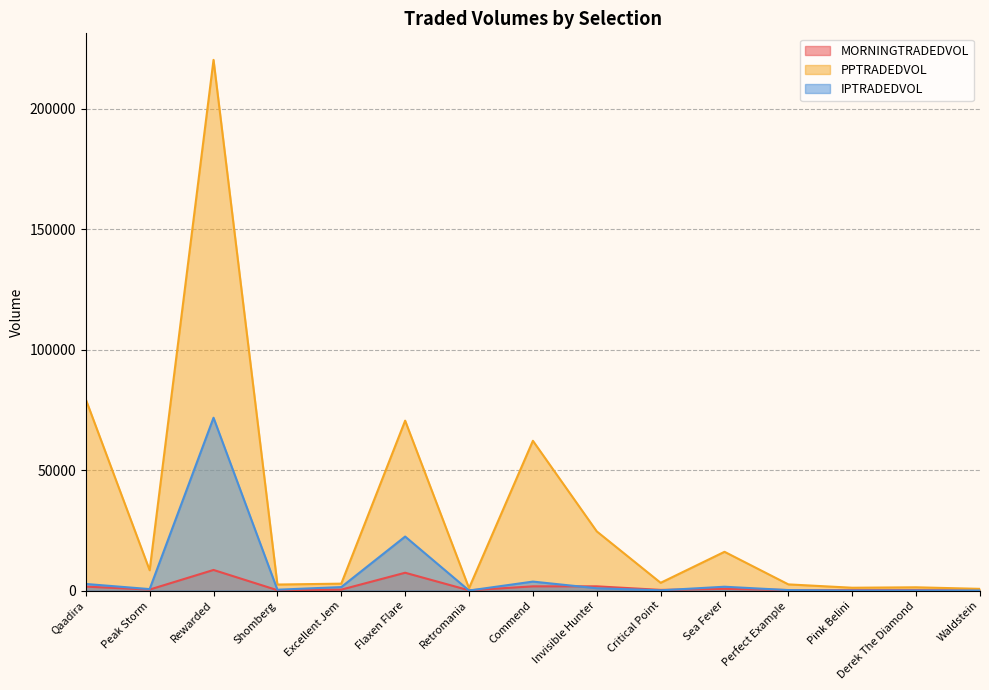

What is the minimum value for PPTRADEDVOL?

706.7